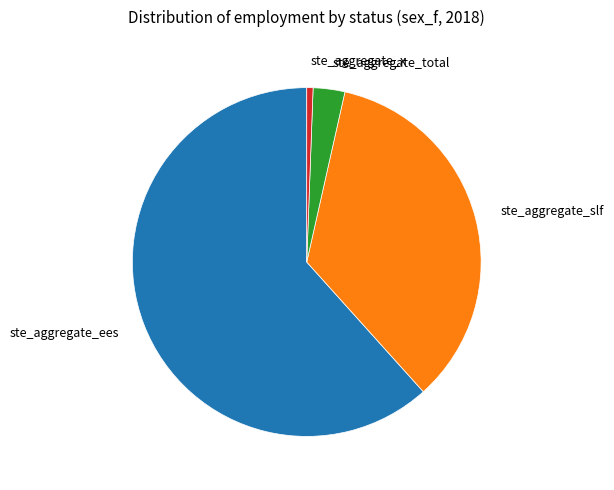

How many segments does this pie chart have?

4